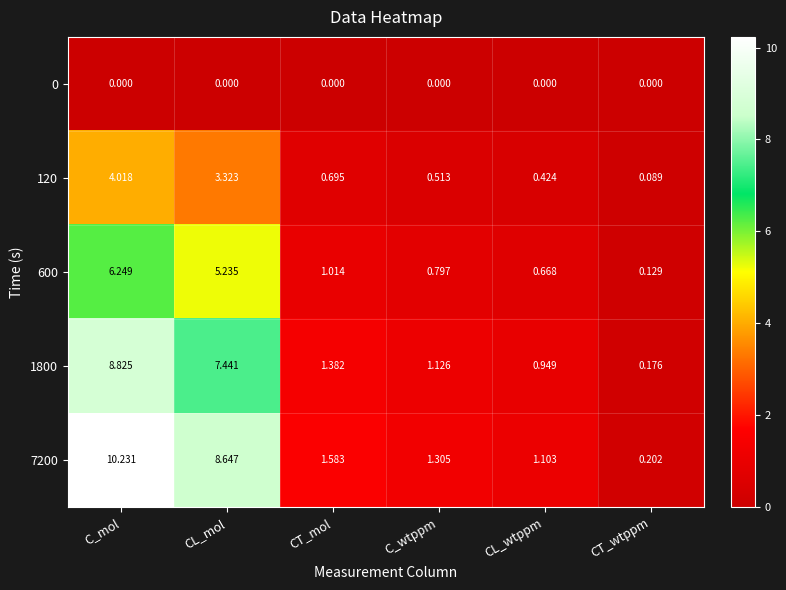

At which label does 7200 reach its peak?

C_mol